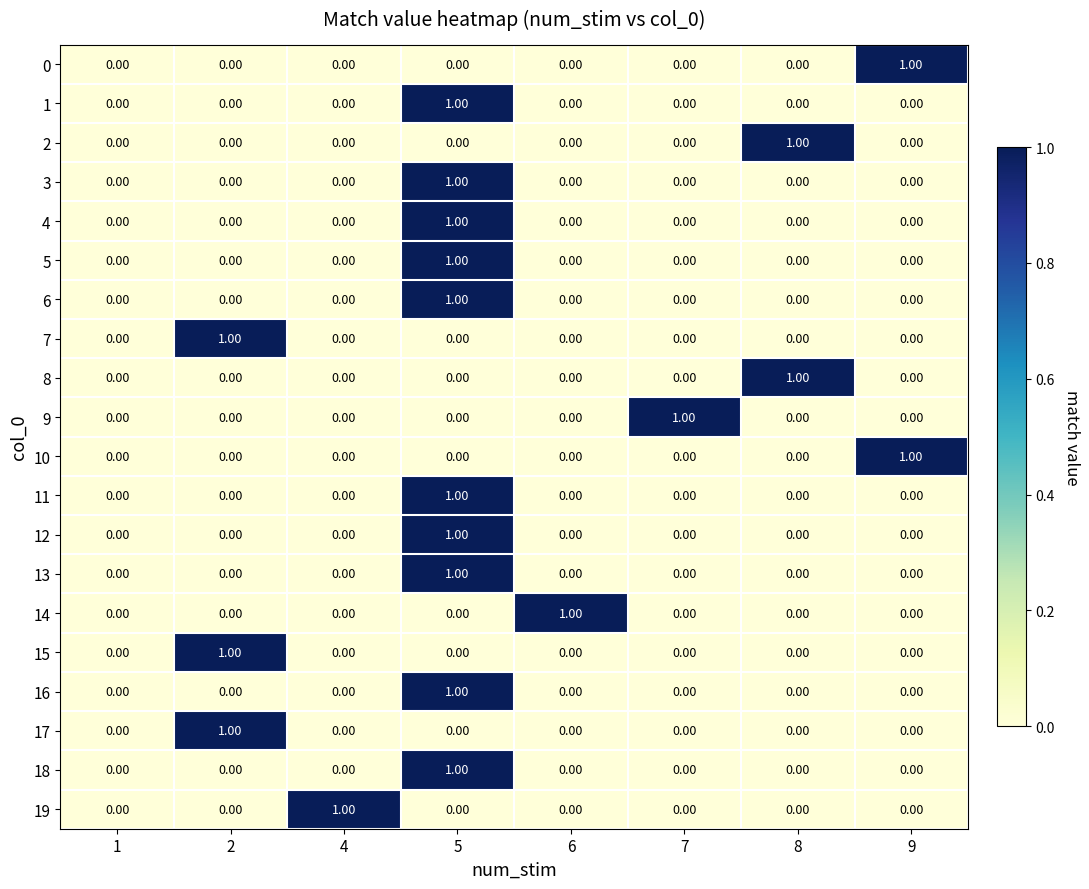

At which category is the sum across all series the highest?

5